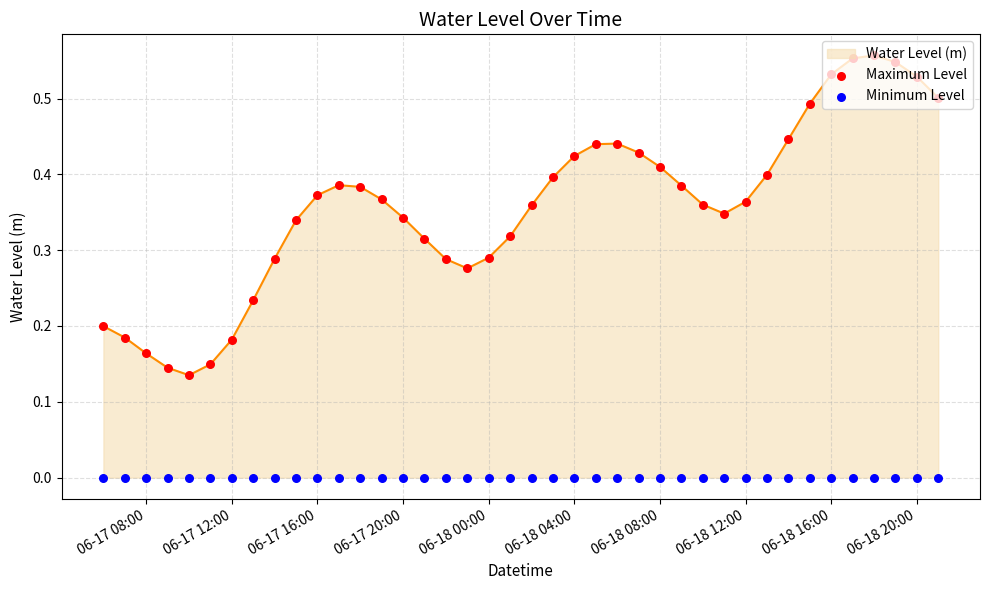

Which series contains the highest Y value?

Maximum Level